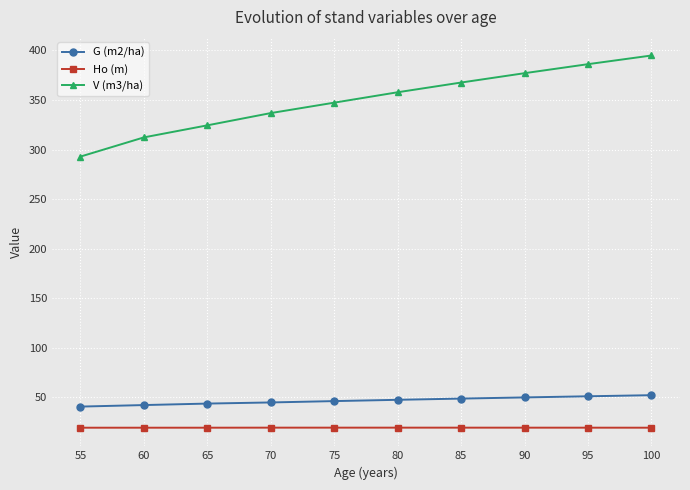

What is the difference between the highest and lowest values at 85?

348.0